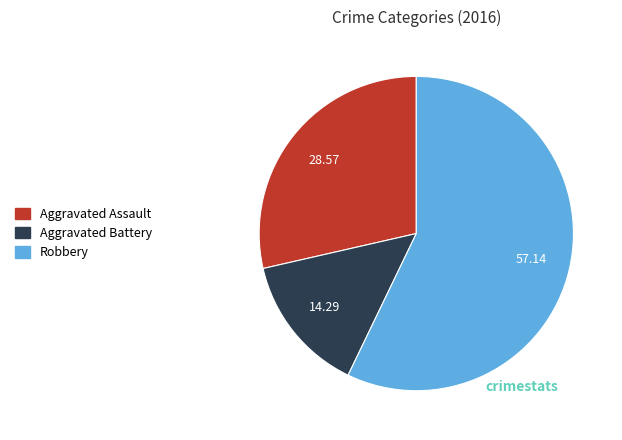

Is there a majority slice in this chart?

Yes